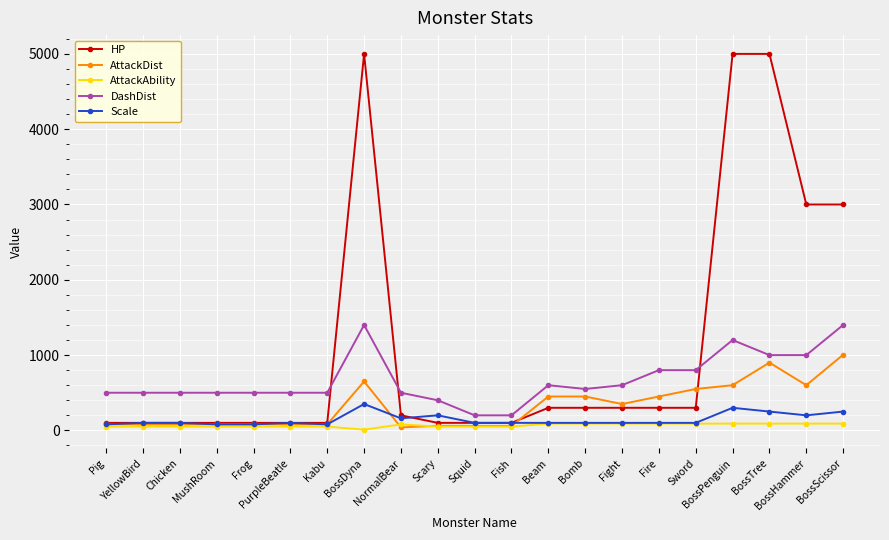

True or false: Scale and AttackDist intersect in this chart.

True